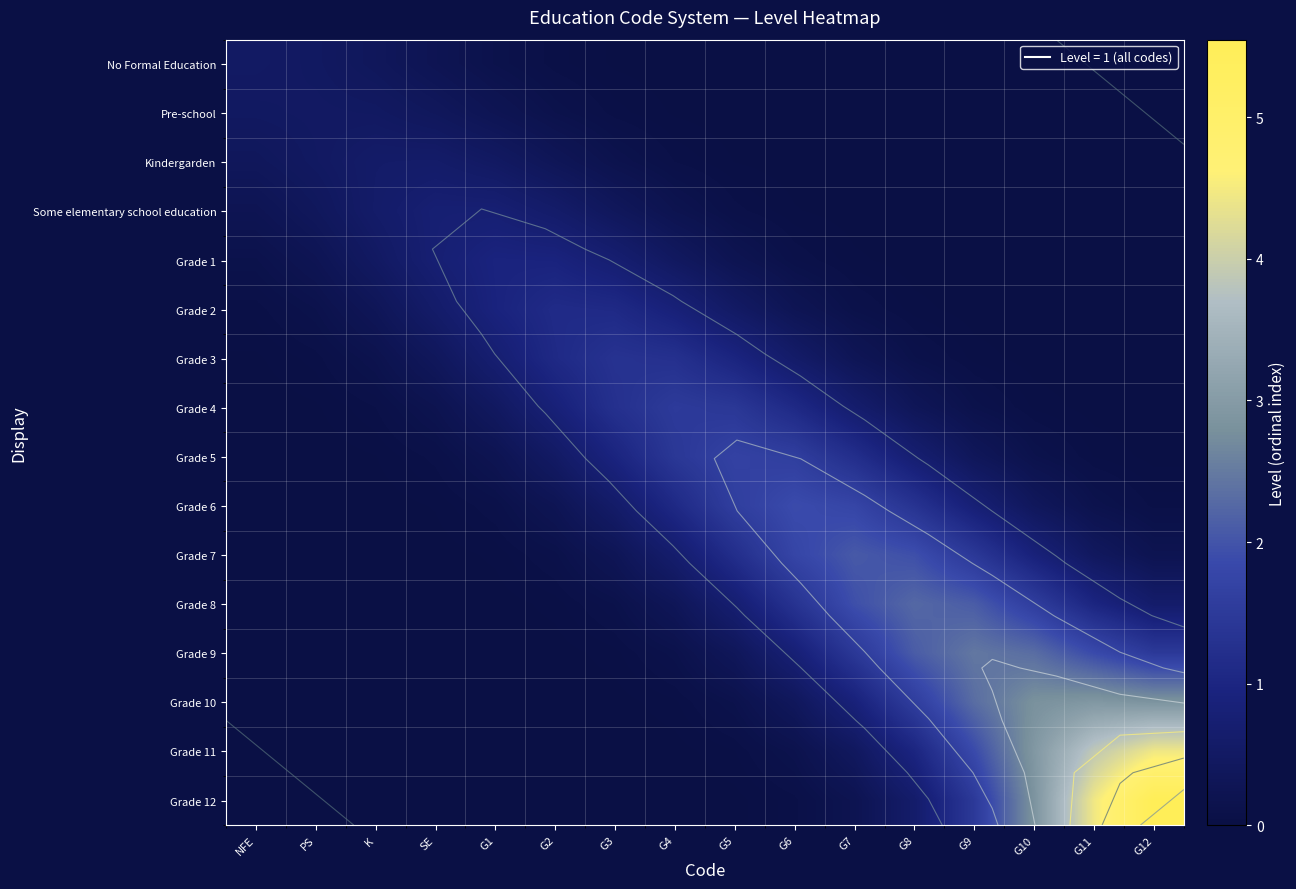

What is the total value across all series at G6?

10.0